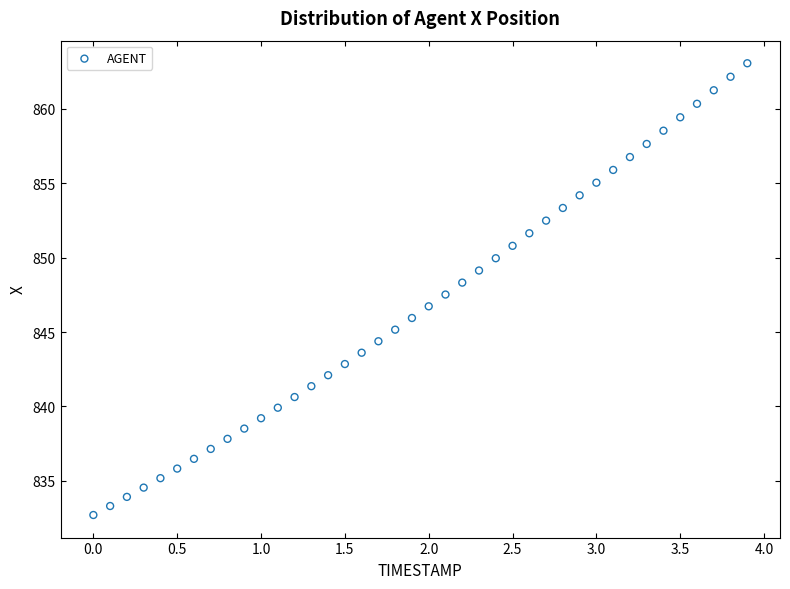

What is the range of Y values (max minus min)?

30.3